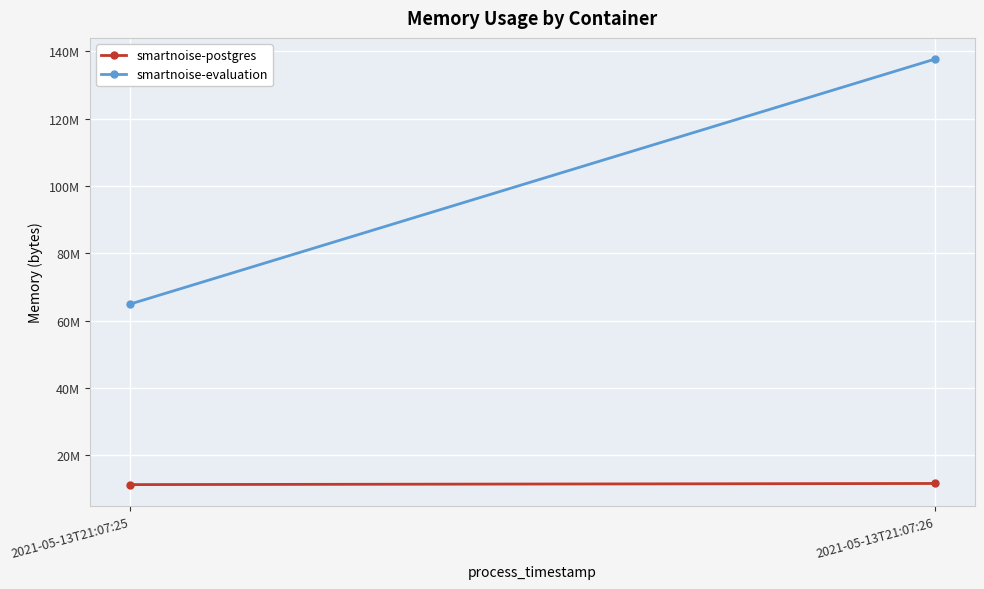

What is the value of the smartnoise-evaluation point at the 1st from the left?

64921600